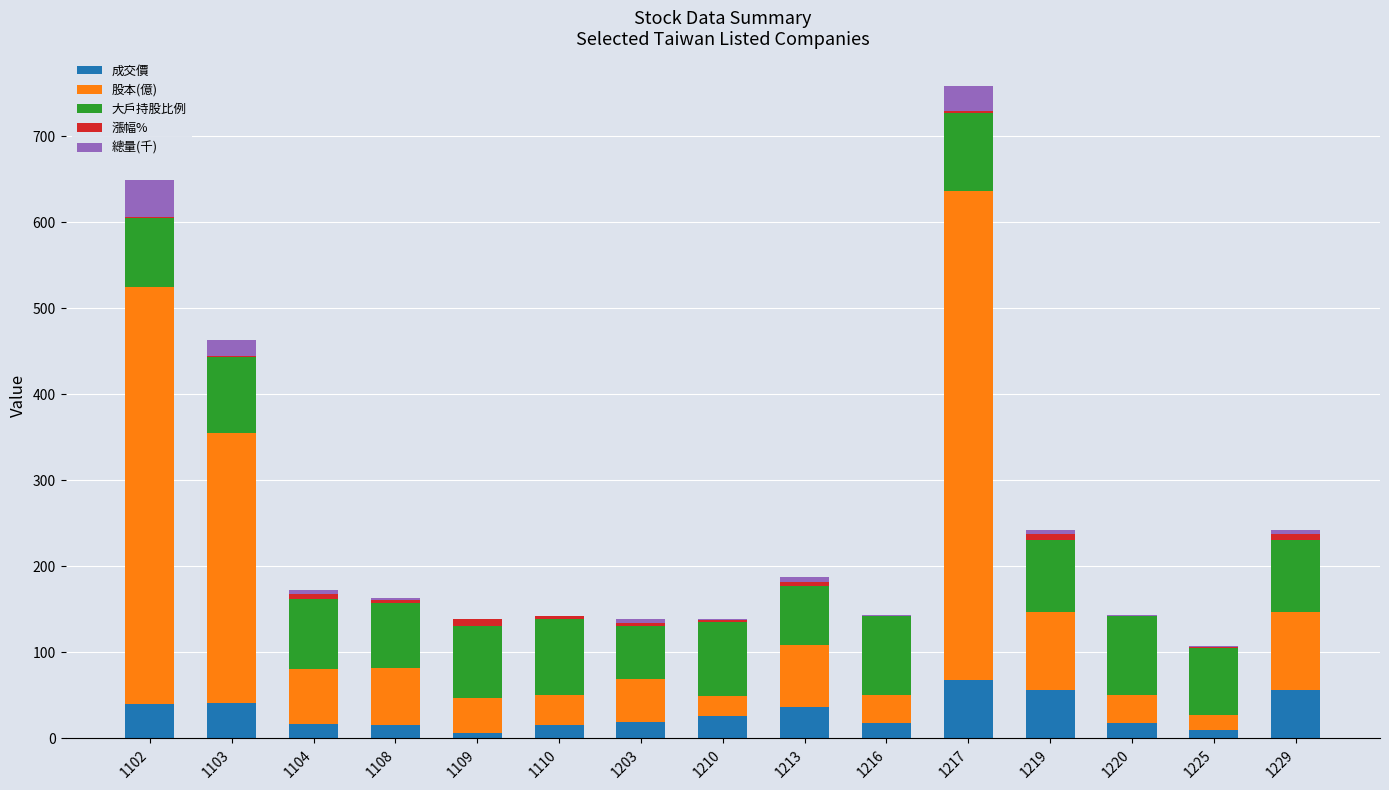

What is the highest value of the 成交價 series?

68.2